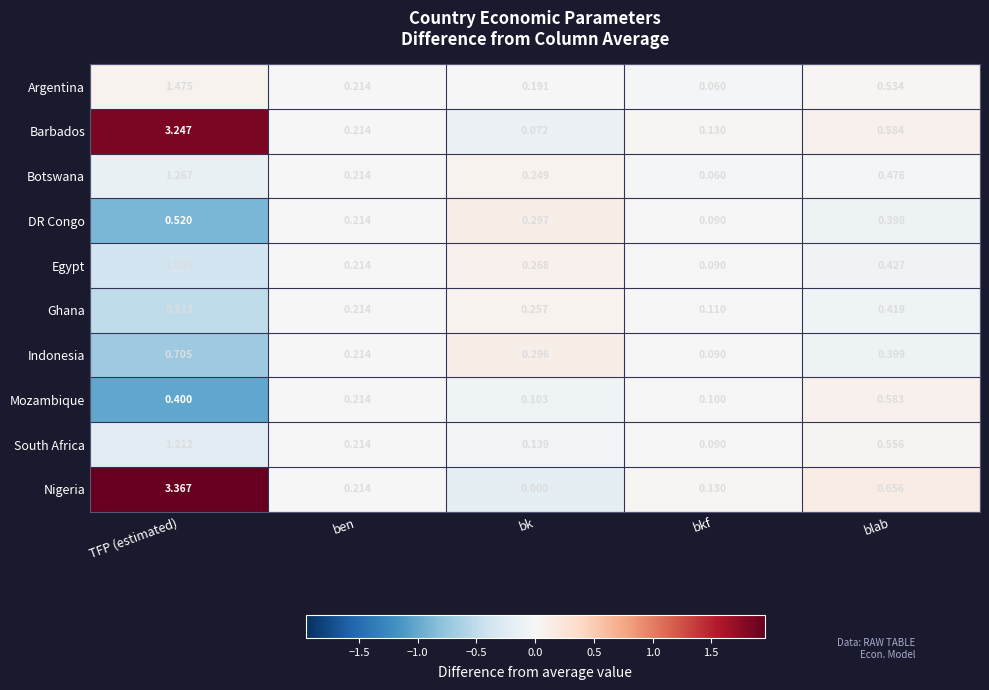

At which label is Argentina closest to 0?

bkf